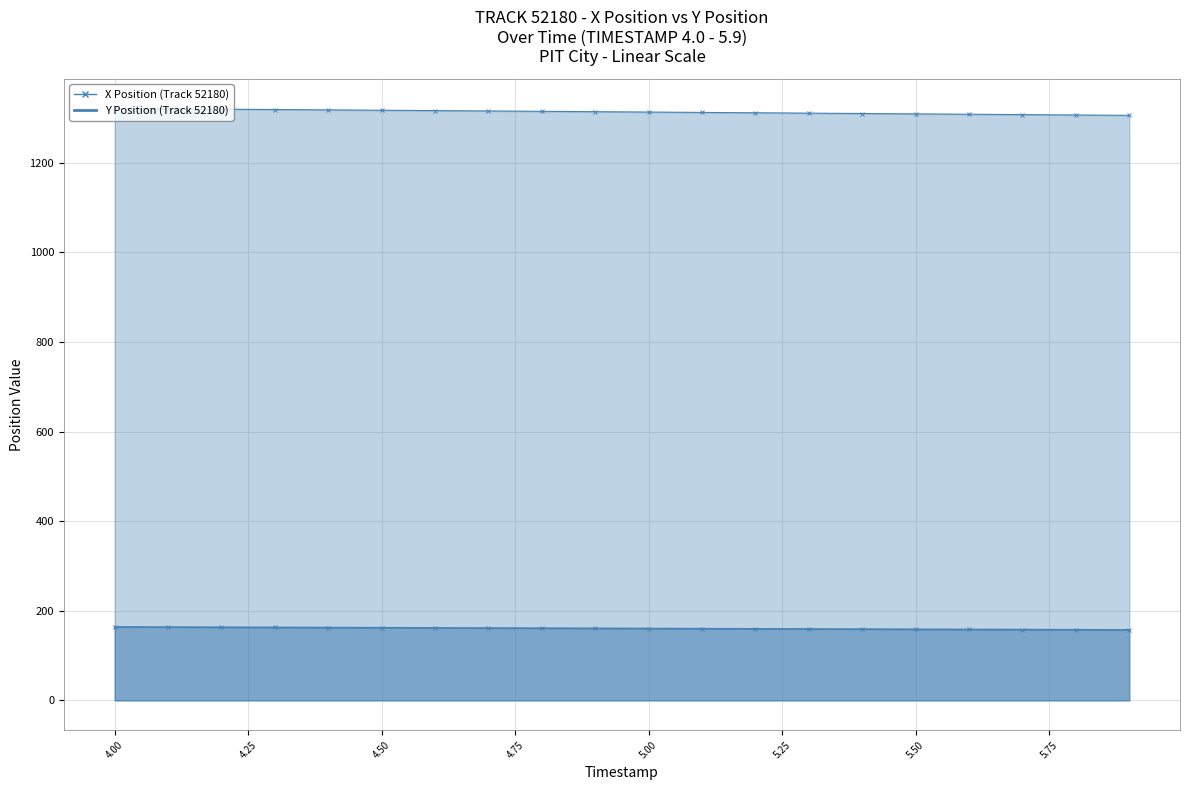

Is the value of Y at 4.50 greater than the value of X at 14?

No